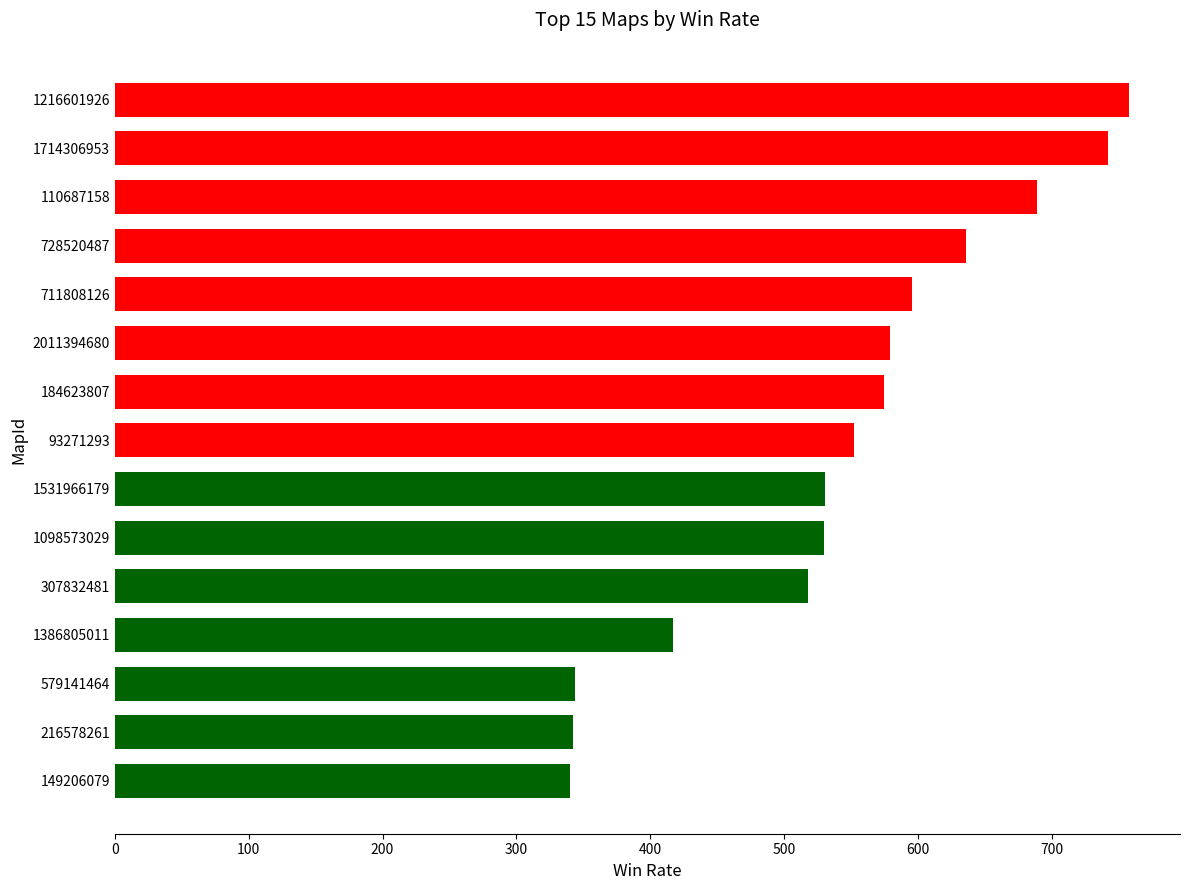

Approximately how many times larger is the value at 711808126 compared to 110687158?

0.9